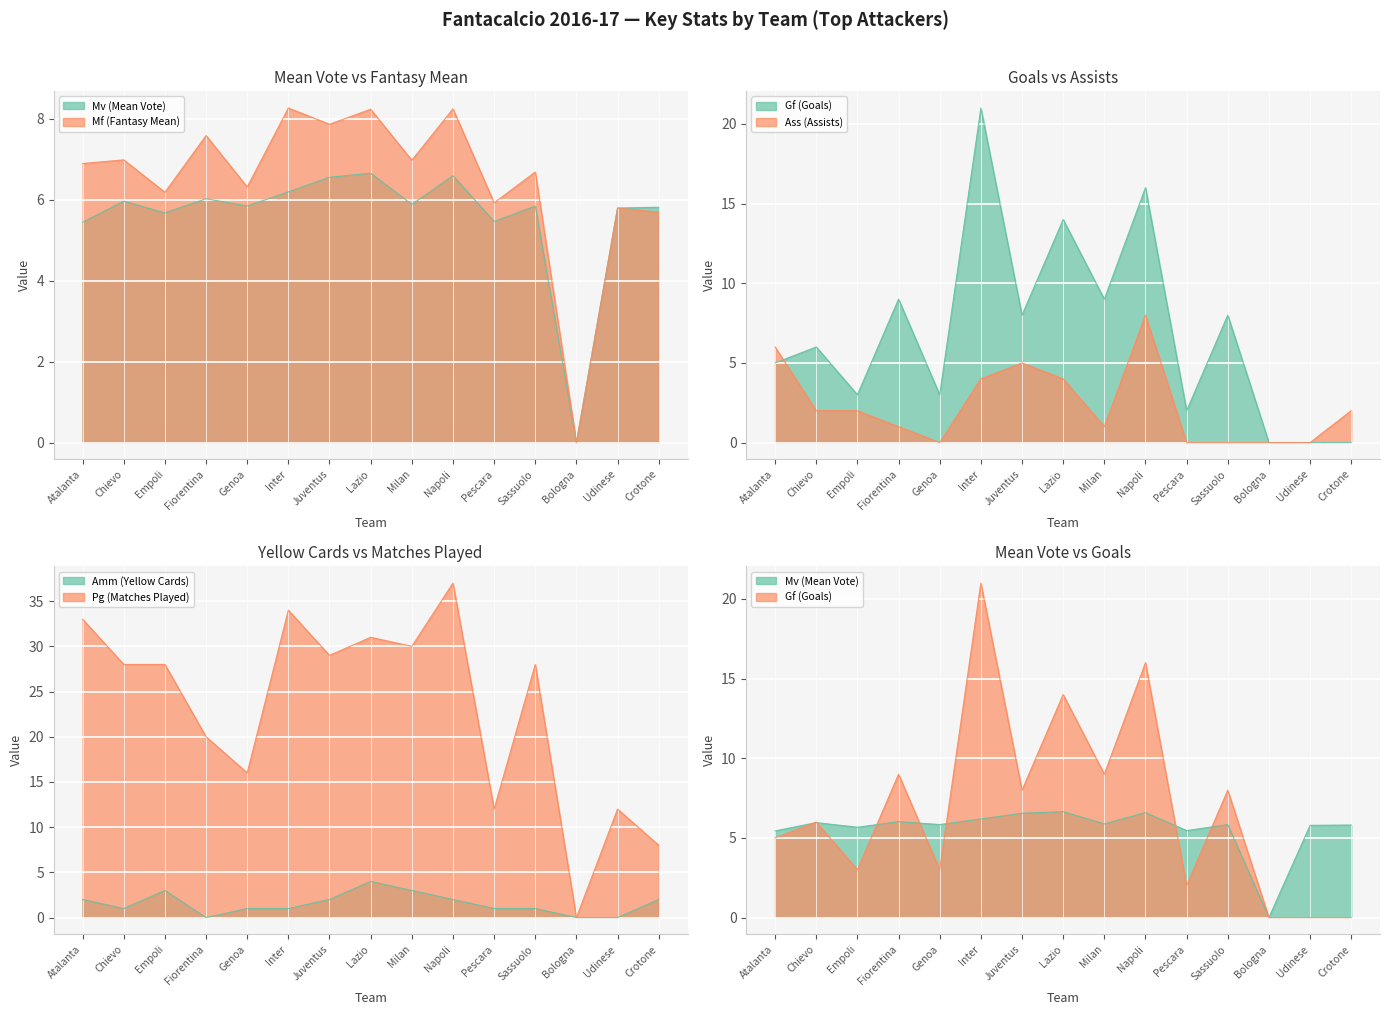

At which category is the sum across all series the highest?

Napoli